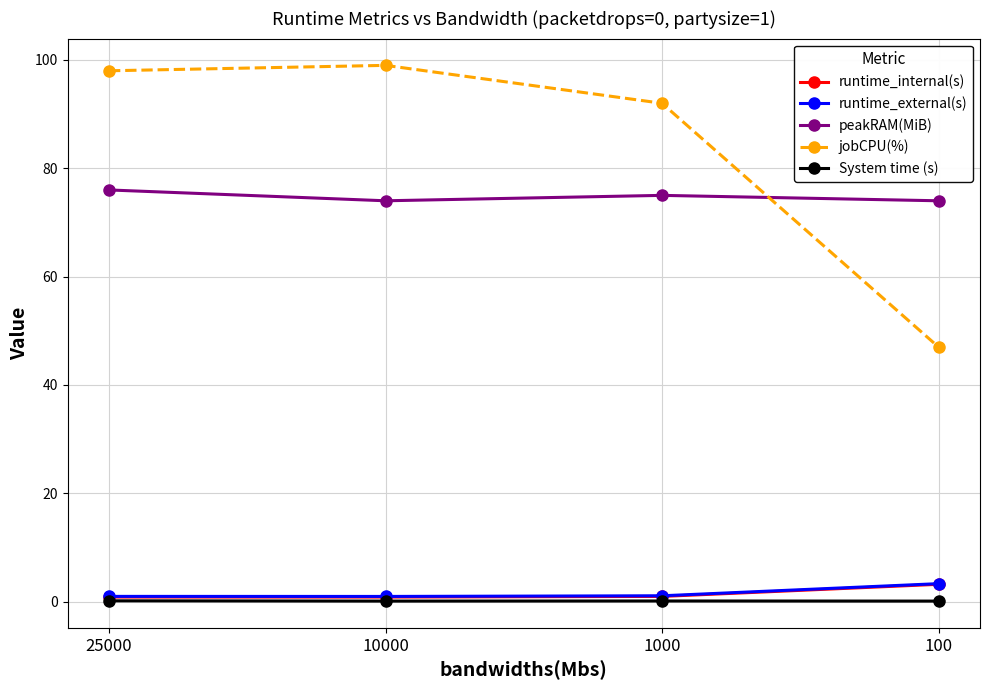

How many runtime_external(s) values are between 0 and 3?

3